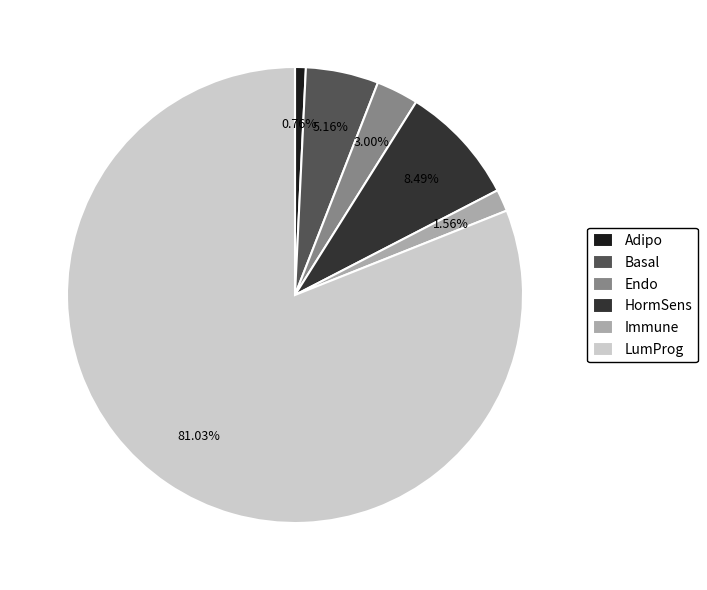

How many segments does this pie chart have?

6